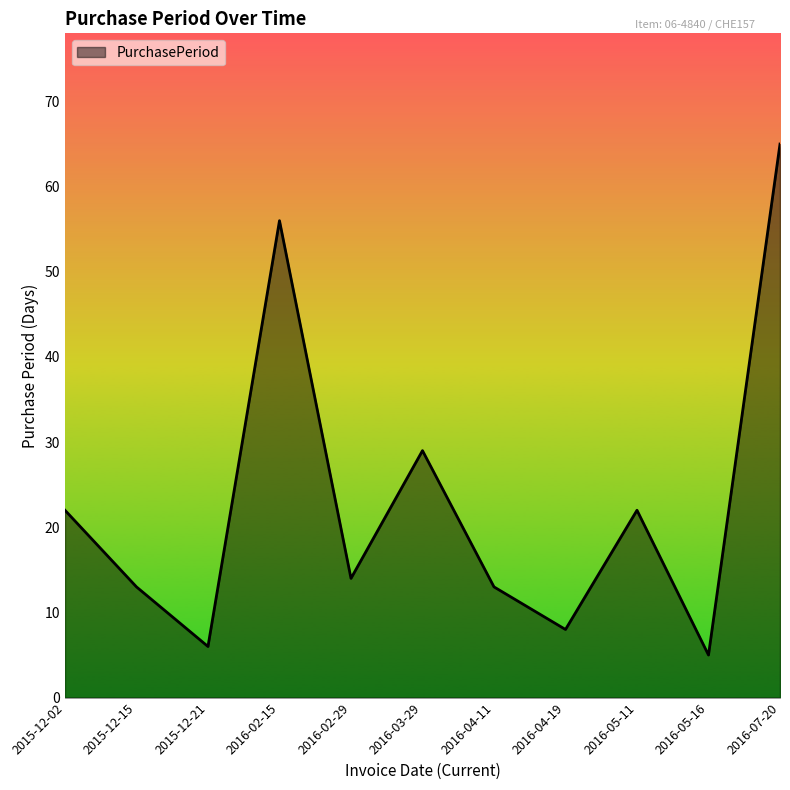

Reading left to right, what are all the values shown in this chart?

2015-12-02=22	2015-12-15=13	2015-12-21=6	2016-02-15=56	2016-02-29=14	2016-03-29=29	2016-04-11=13	2016-04-19=8	2016-05-11=22	2016-05-16=5	2016-07-20=65